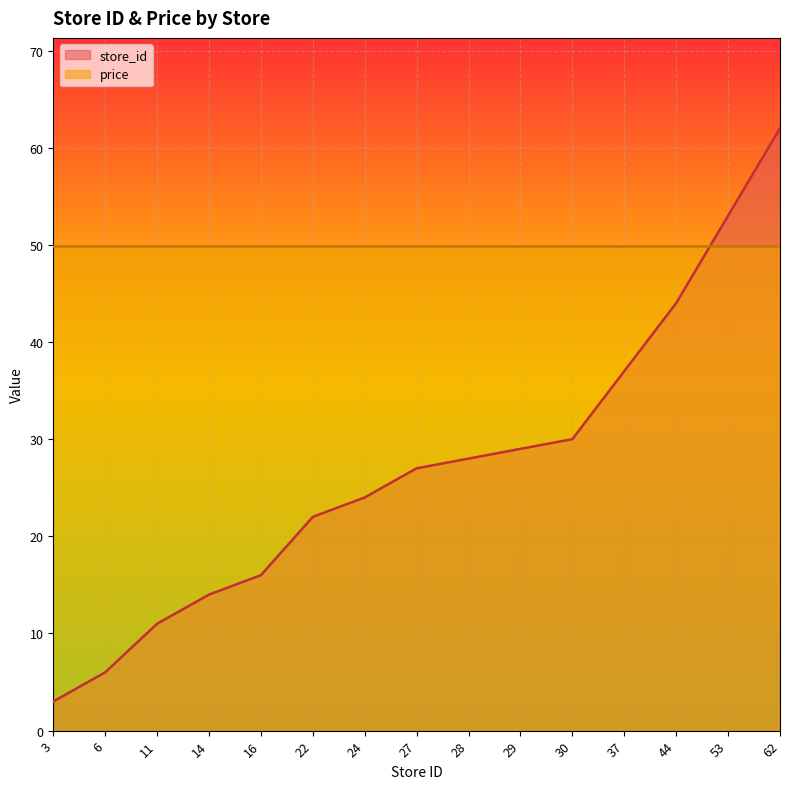

What is the smallest value displayed?

3.0